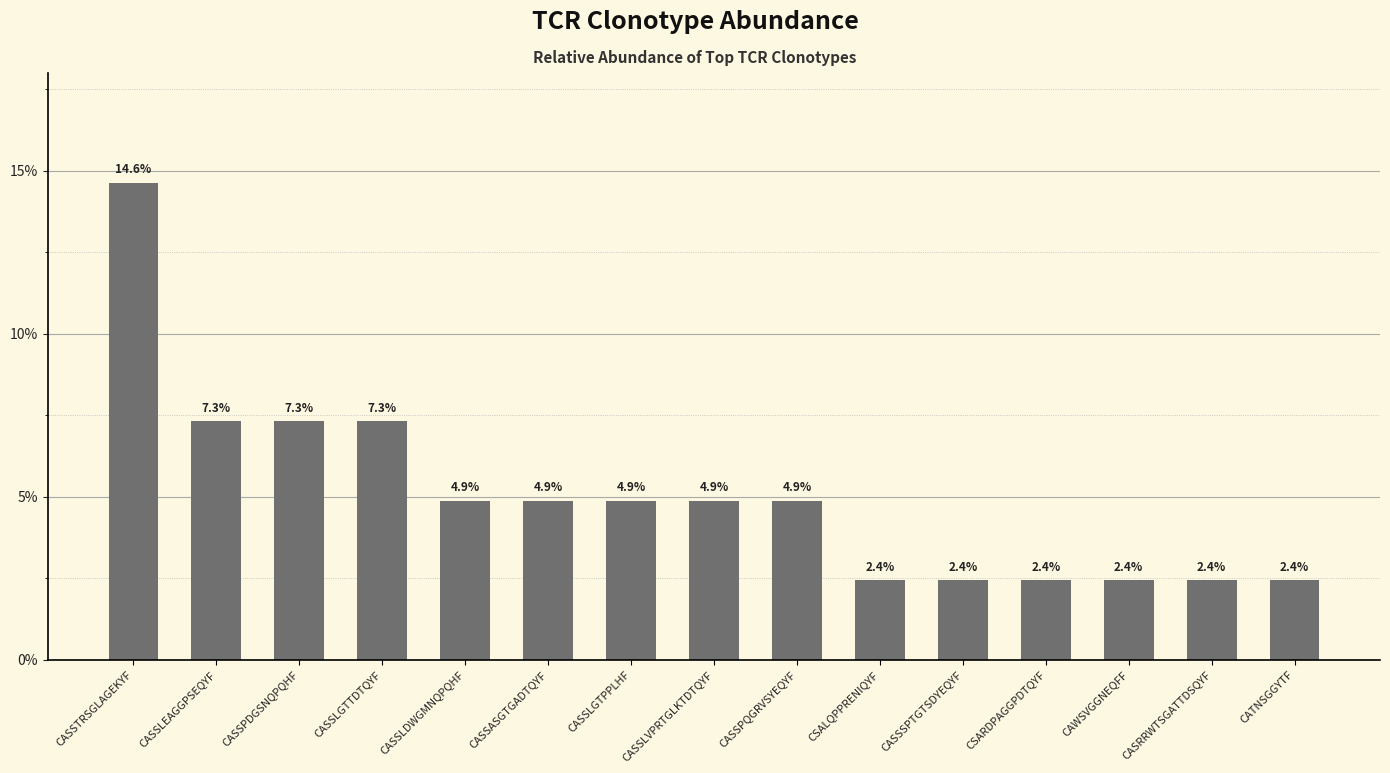

Are the bars horizontal?

No